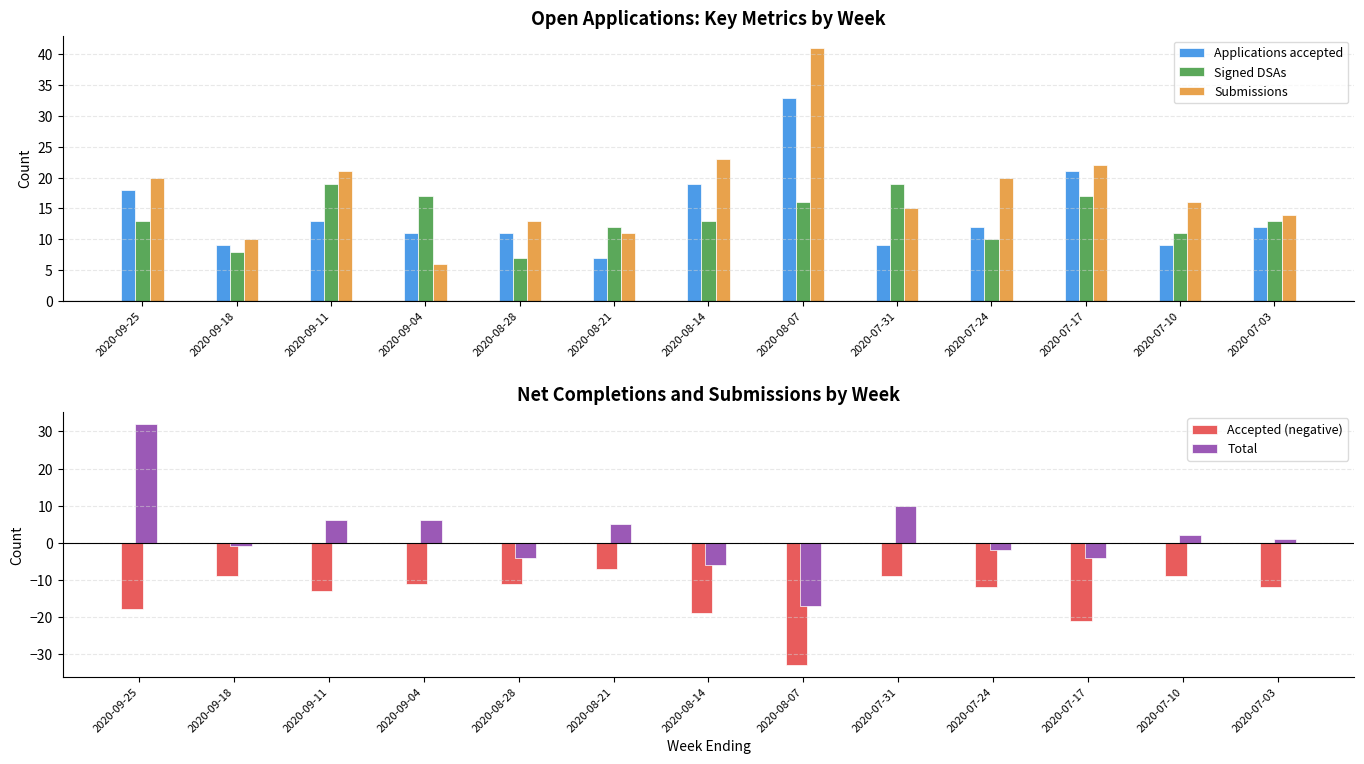

Is the value of Signed DSAs at 2020-08-14 greater than the value of Applications accepted at 2020-08-21?

Yes